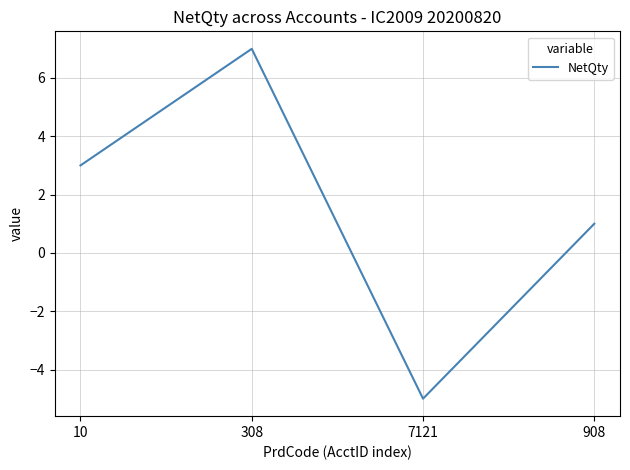

True or false: the data shows -2 at 7121.

False